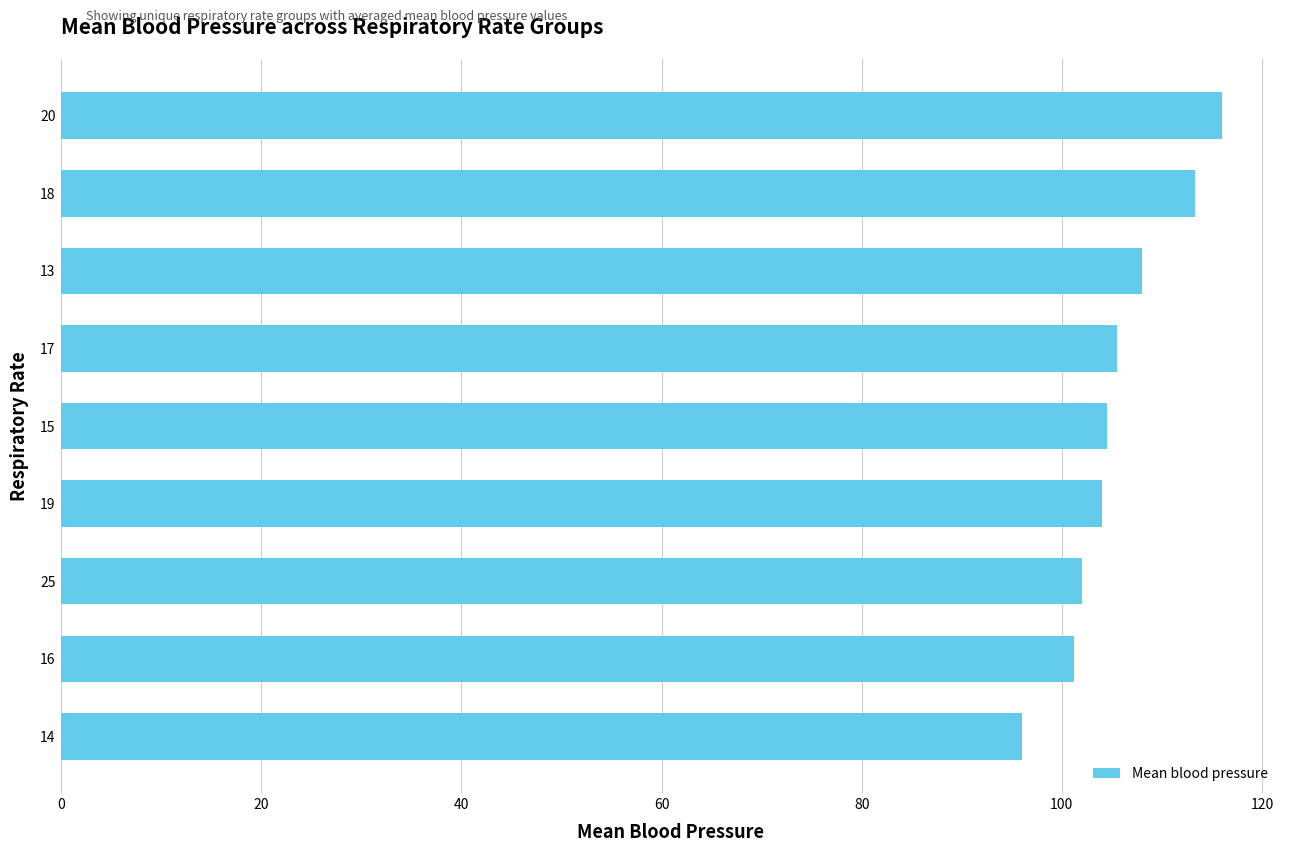

What is the maximum value shown in the chart?

116.0